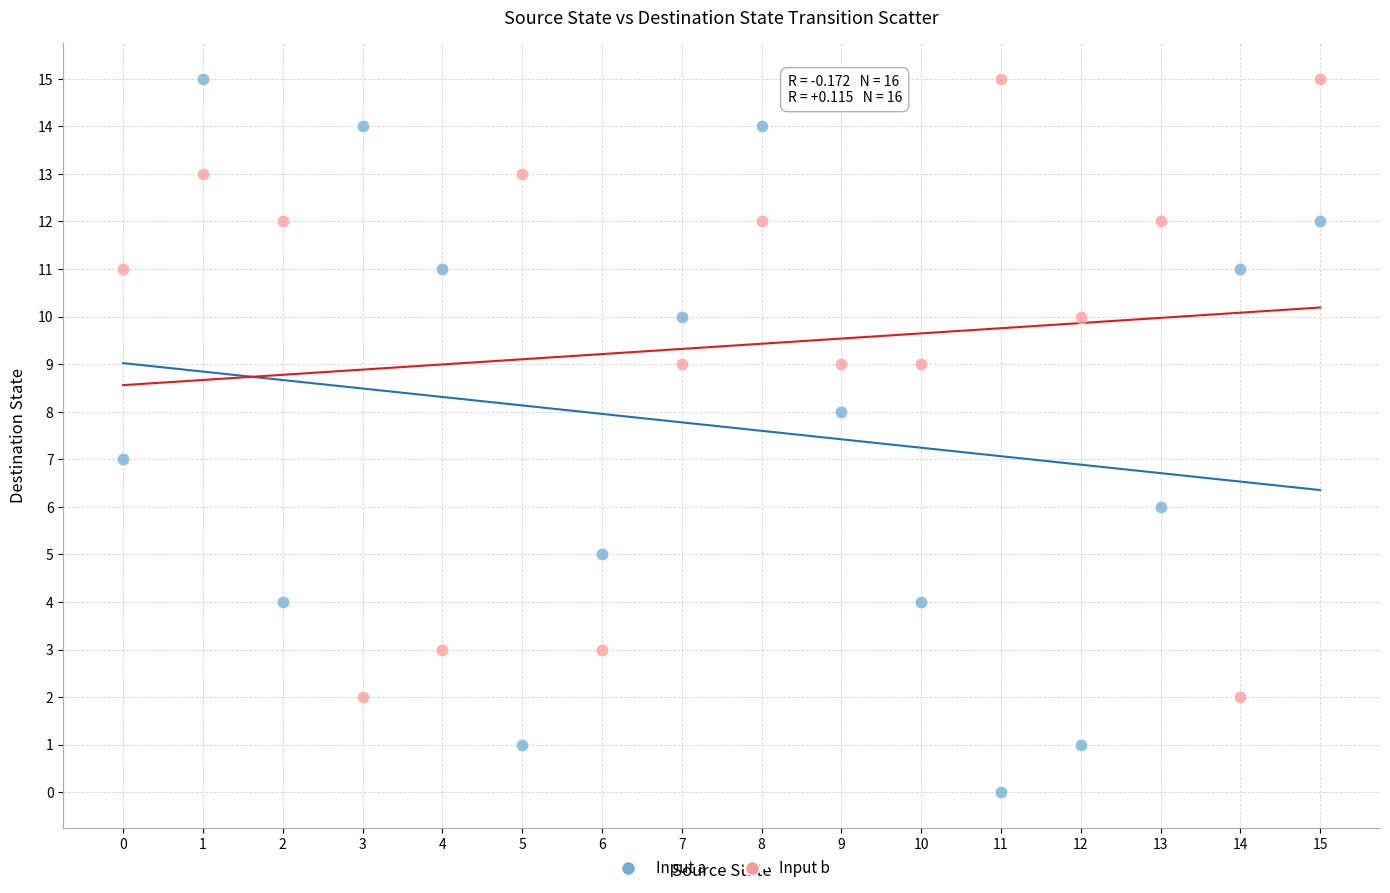

Which series has the largest Y range (max minus min)?

Input a